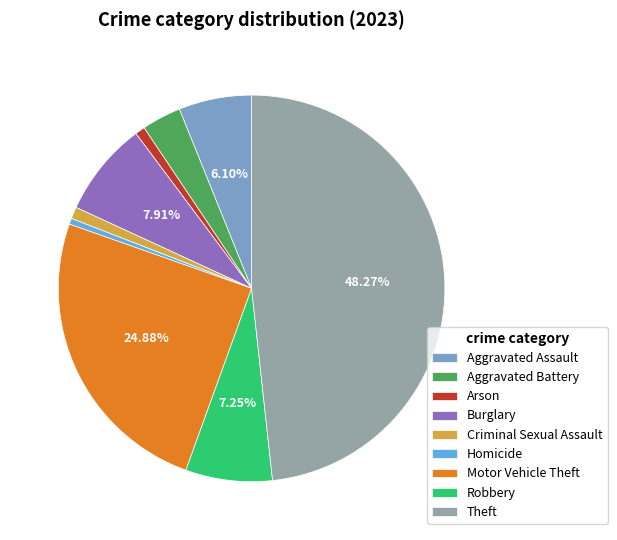

Approximately how many times larger is the value at Criminal Sexual Assault compared to Arson?

1.2